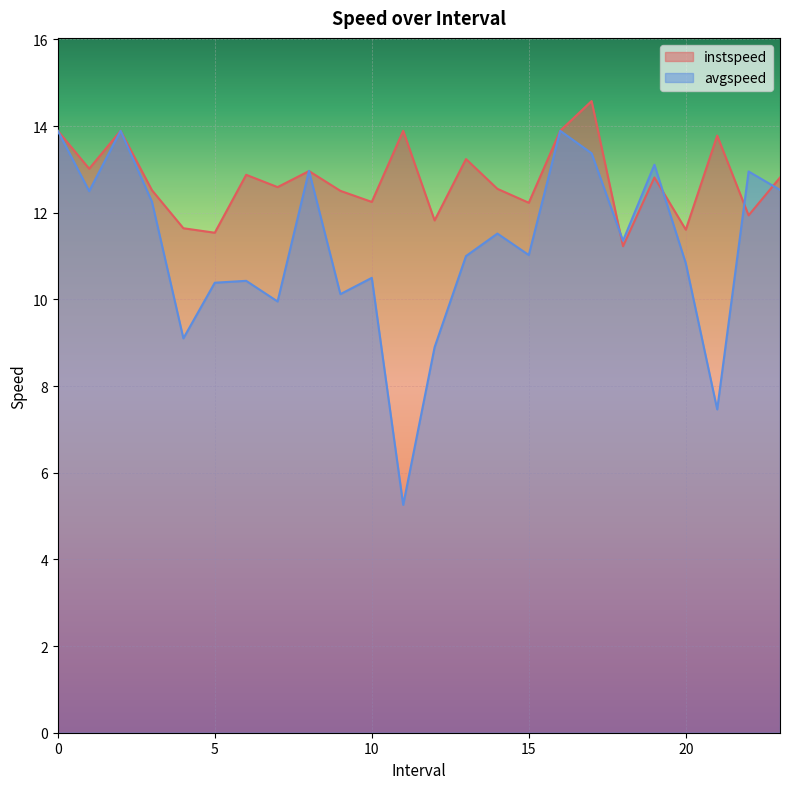

List the series in order of their peak value, highest first.

instspeed, avgspeed